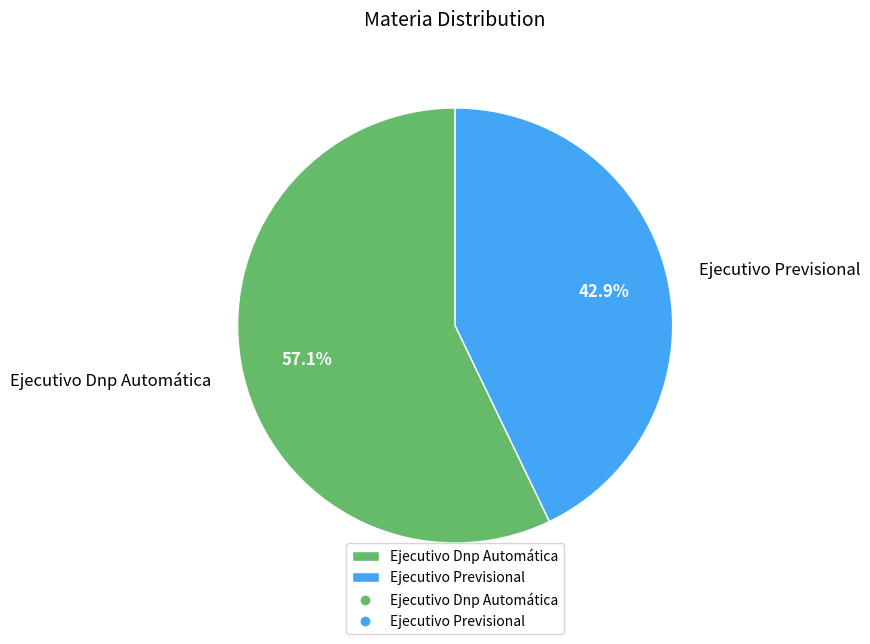

What is the smallest slice in the pie chart?

Ejecutivo Previsional